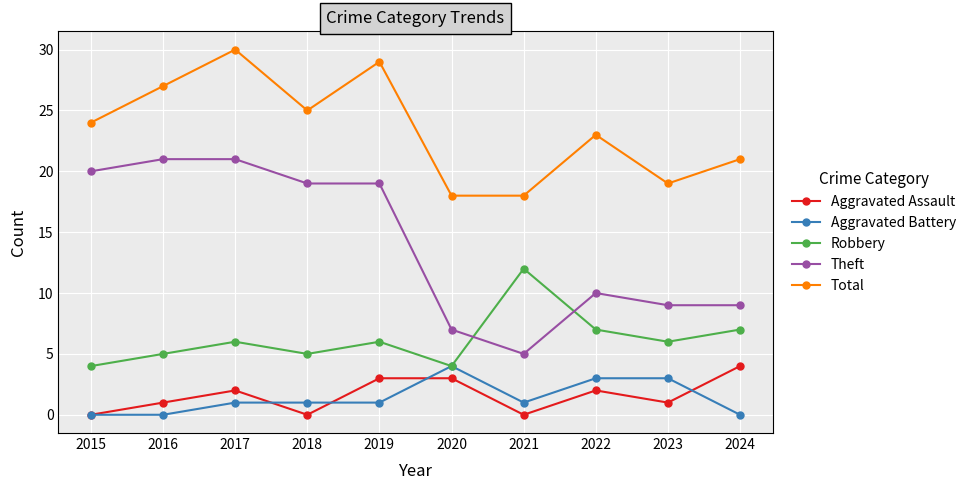

Is the value of Robbery at 2021 greater than the value of Aggravated Assault at 2021?

Yes